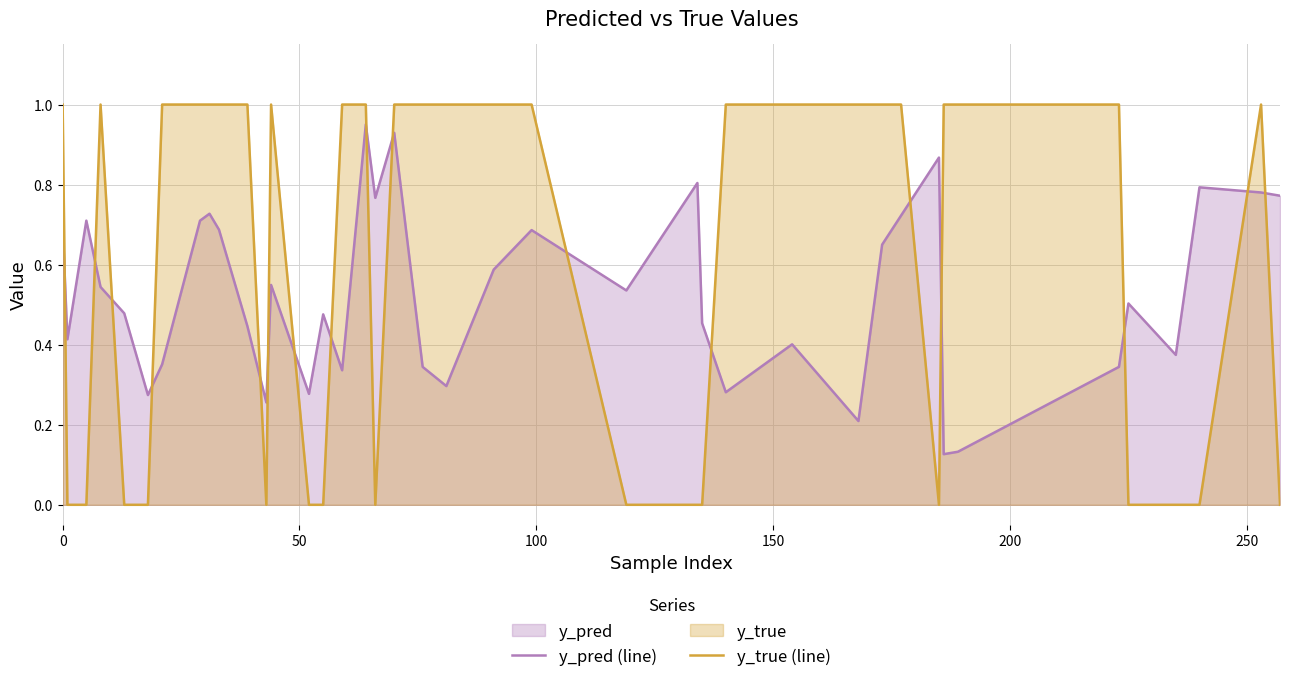

Which series has the widest spread of values?

y_true (line)